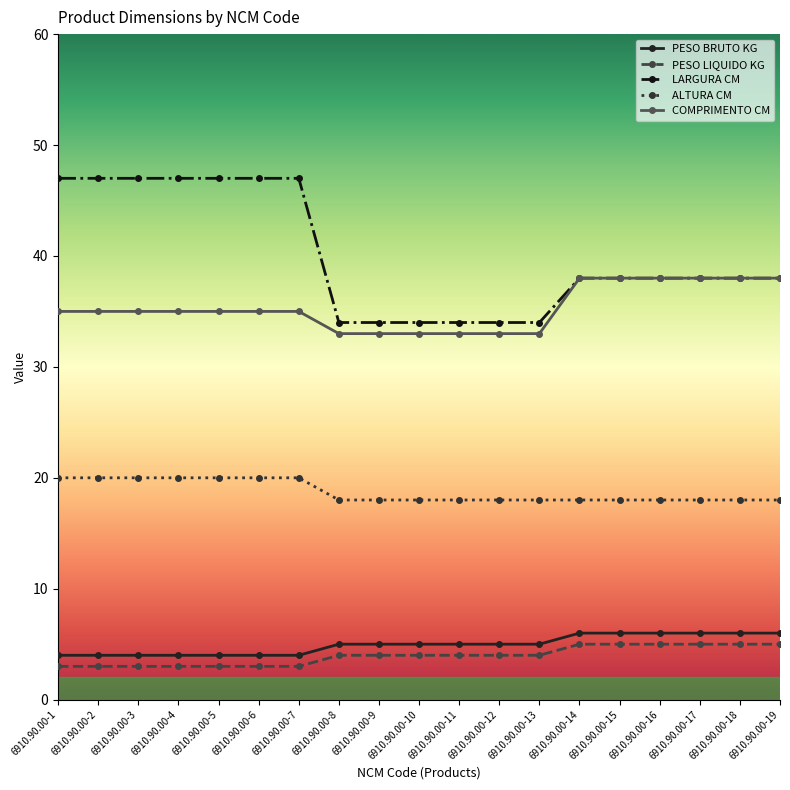

List the series in order of their peak value, lowest first.

PESO LIQUIDO KG, PESO BRUTO KG, ALTURA CM, COMPRIMENTO CM, LARGURA CM